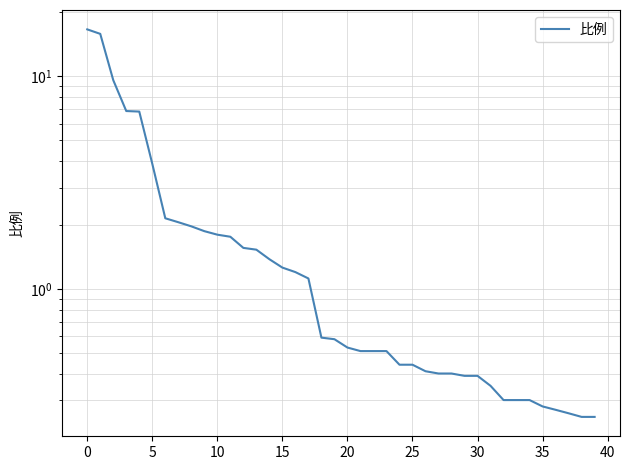

Count the number of categories in the chart.

40